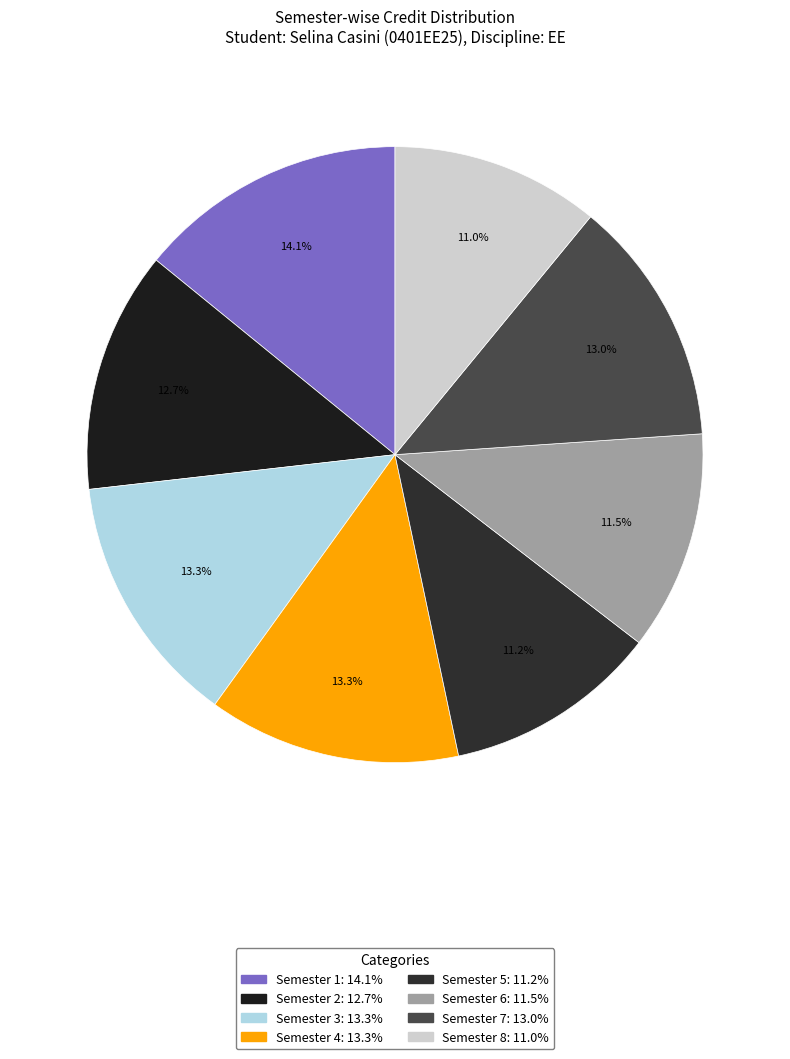

Rank the categories by value from lowest to highest.

Semester 8, Semester 5, Semester 6, Semester 2, Semester 7, Semester 3, Semester 4, Semester 1